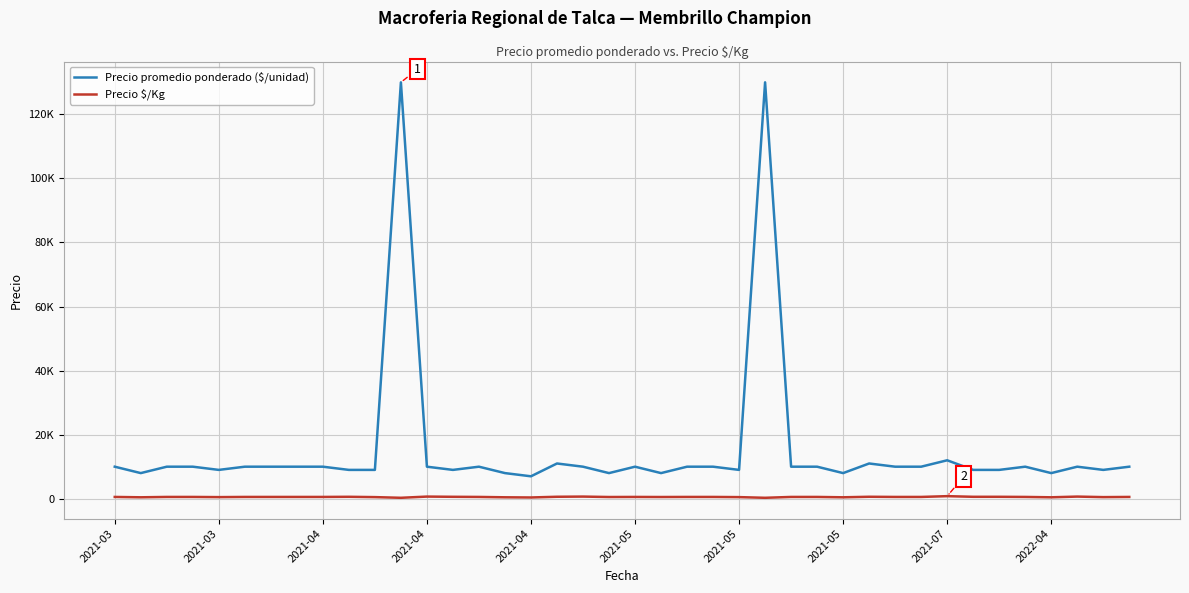

At which category is the sum across all series the highest?

11